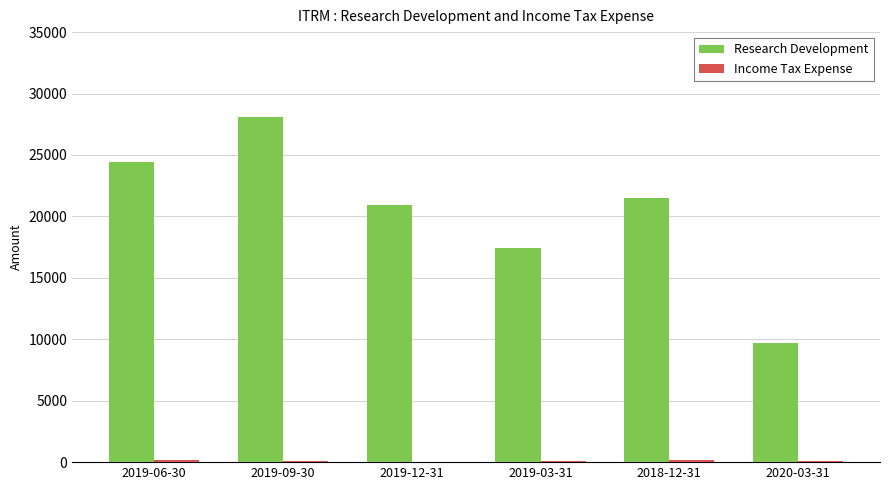

The value of Research Development at 2018-12-31 is 28697. True or false?

False